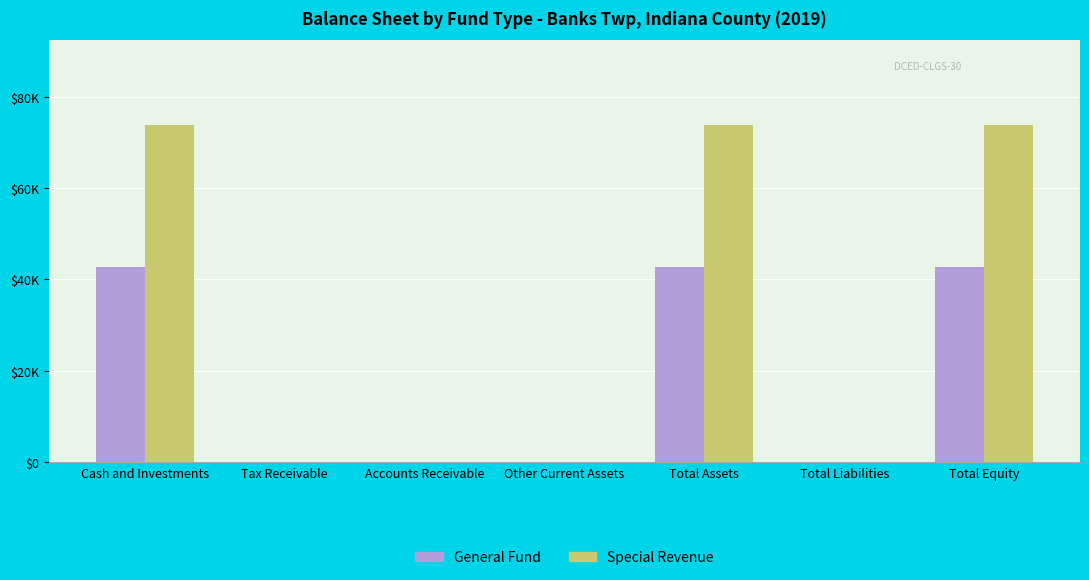

What are all the series names shown in the legend?

General Fund, Special Revenue